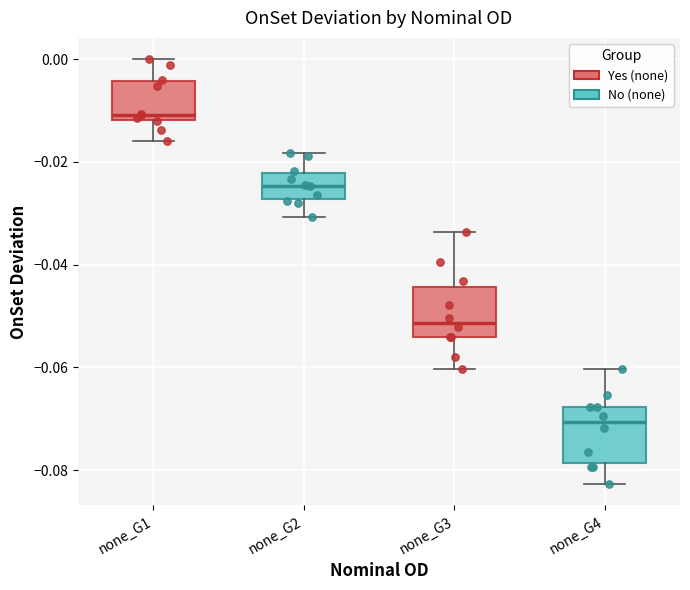

Reading left to right, read every box against the y-axis: the position of its median line, the range the box covers, and the ends of its whiskers. The values are not printed on the chart, so give them approximately, as read against the axis.

none_G1: median -0.010, box -0.012 to -0.004, whiskers -0.016 to 0.000
none_G2: median -0.024, box -0.028 to -0.022, whiskers -0.030 to -0.018
none_G3: median -0.052, box -0.054 to -0.044, whiskers -0.060 to -0.034
none_G4: median -0.070, box -0.078 to -0.068, whiskers -0.082 to -0.060